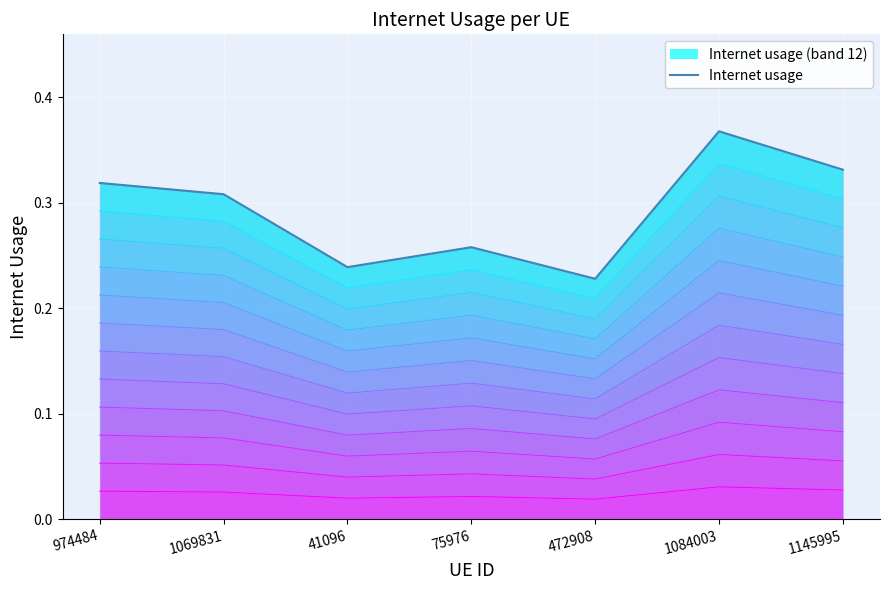

At which category does the data reach its first local valley?

41096